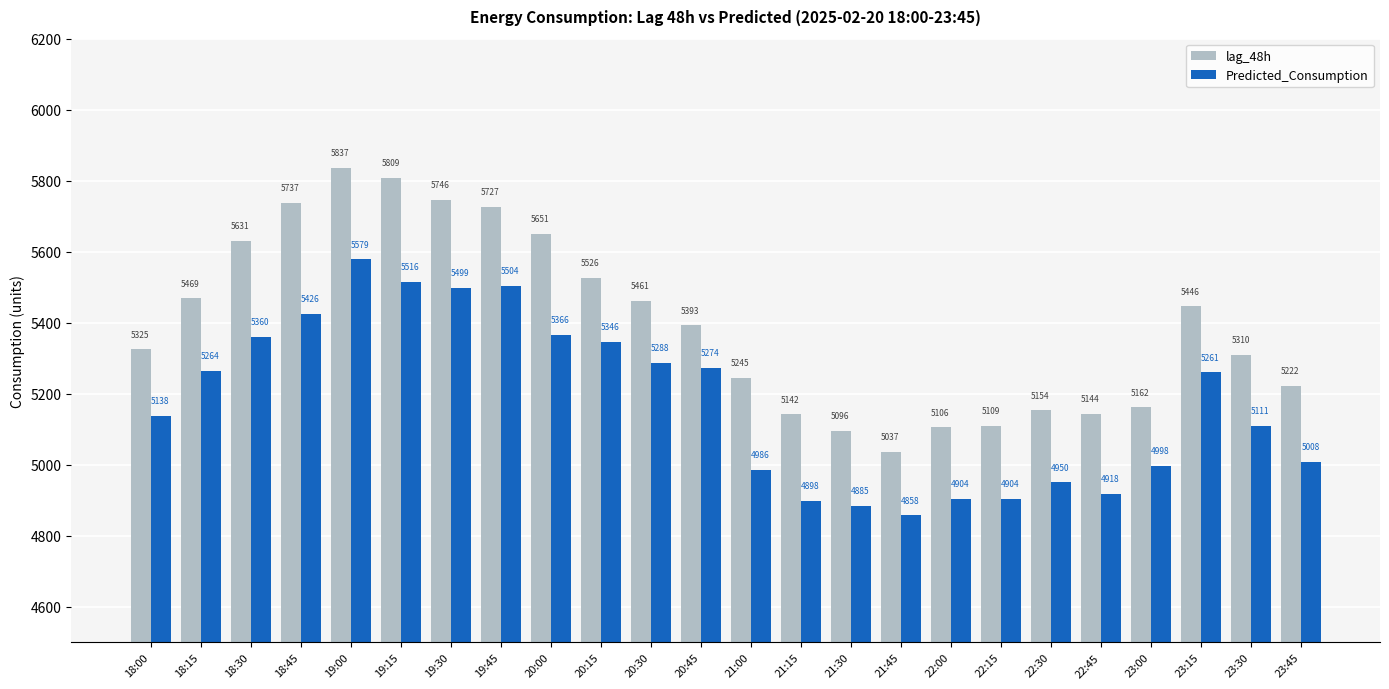

Is it true that Predicted_Consumption equals 5425.9 at 18:45?

True